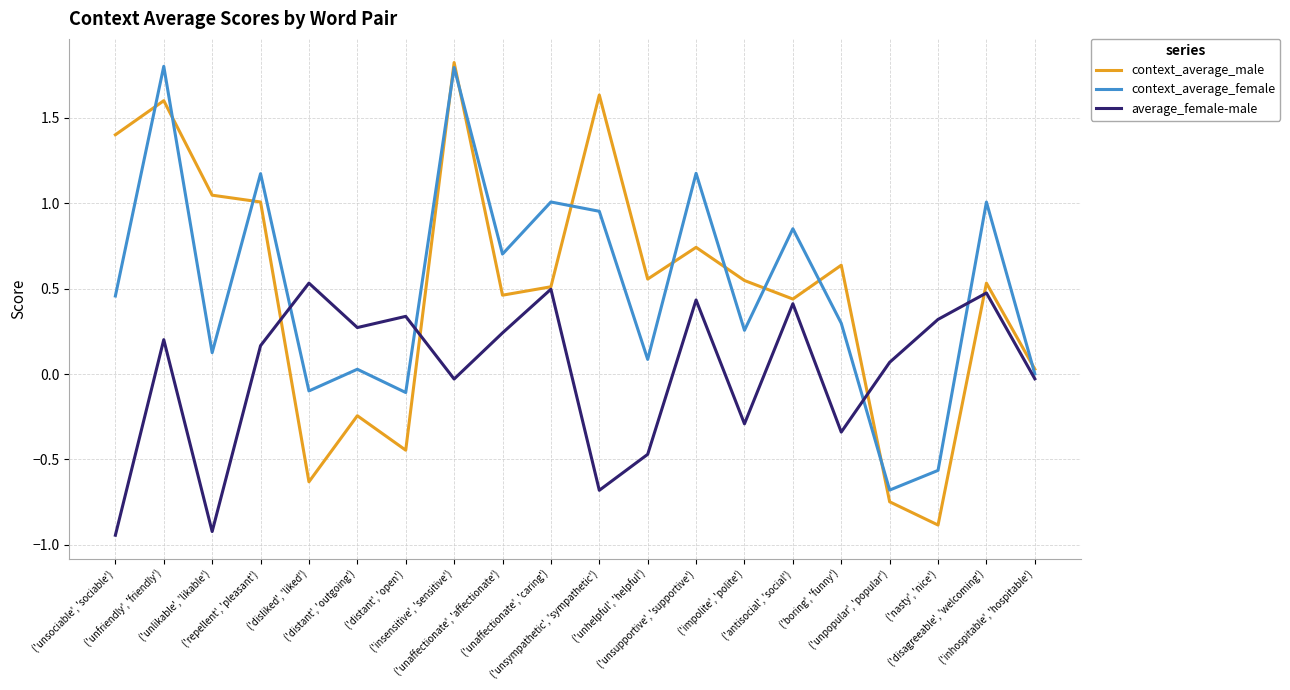

What is the greatest value displayed?

1.8